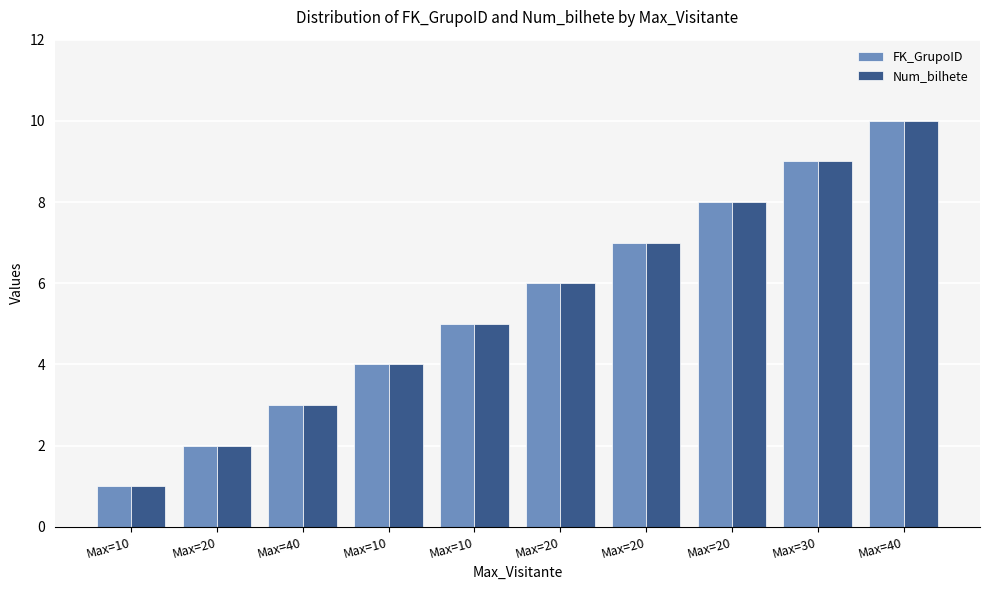

Reading left to right, what are all the values shown in this chart?

FK_GrupoID: 1	2	3	4	5	6	7	8	9	10
Num_bilhete: 1	2	3	4	5	6	7	8	9	10